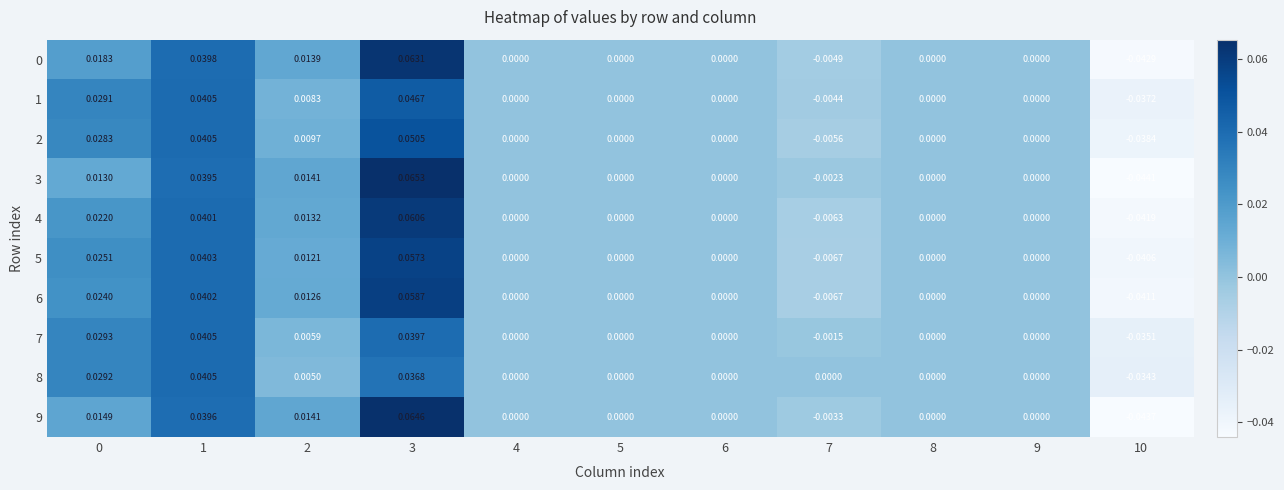

Is the value of 0 at 6 greater than the value of 9 at 3?

No